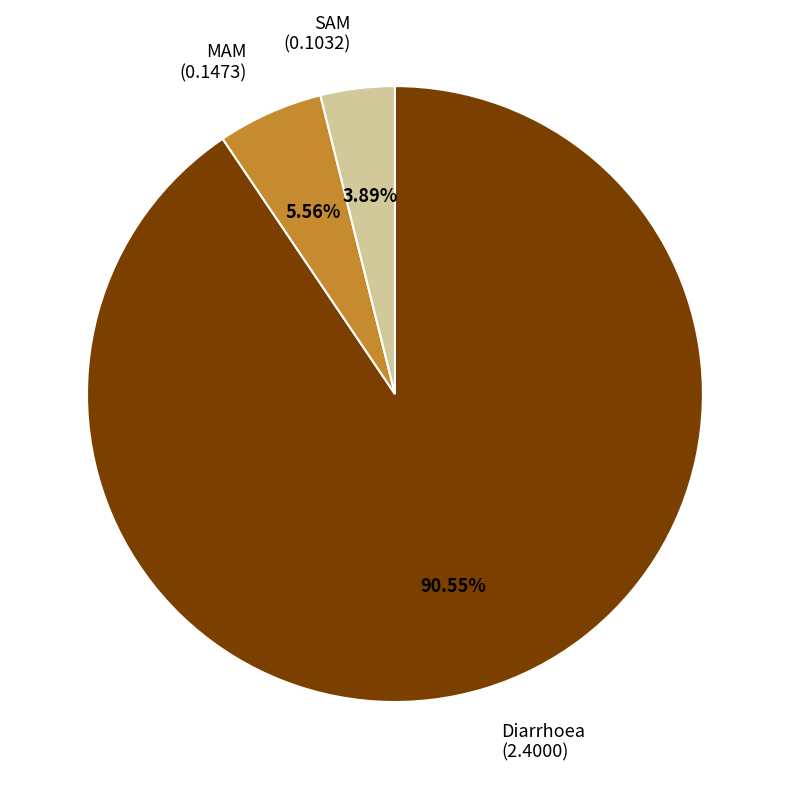

To the nearest percent, what is the difference between the largest and smallest slice percentages?

87%